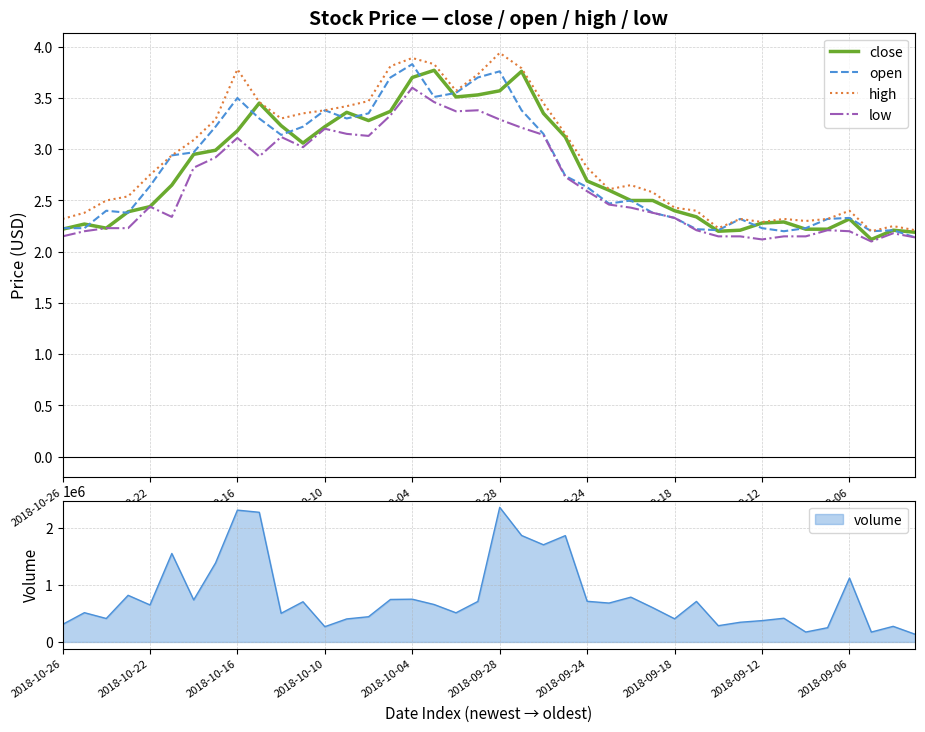

Which series ends up on top after the final intersection of open and close?

open